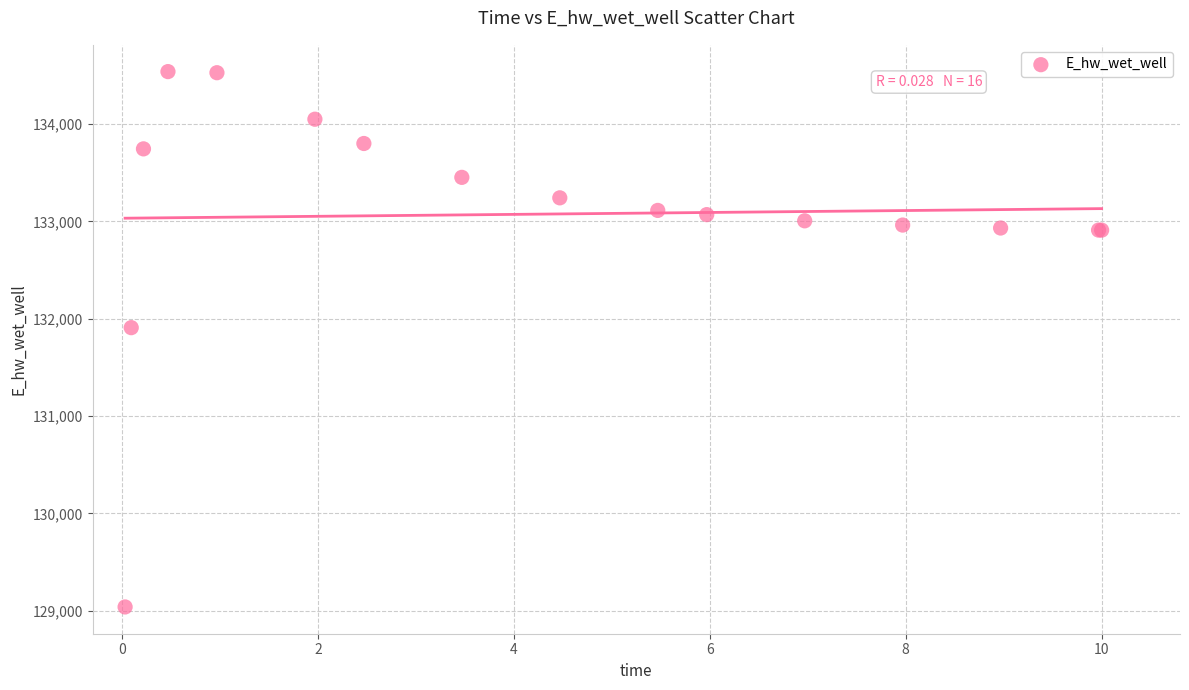

What Y value in the scatter plot is closest to 131788?

131908.0